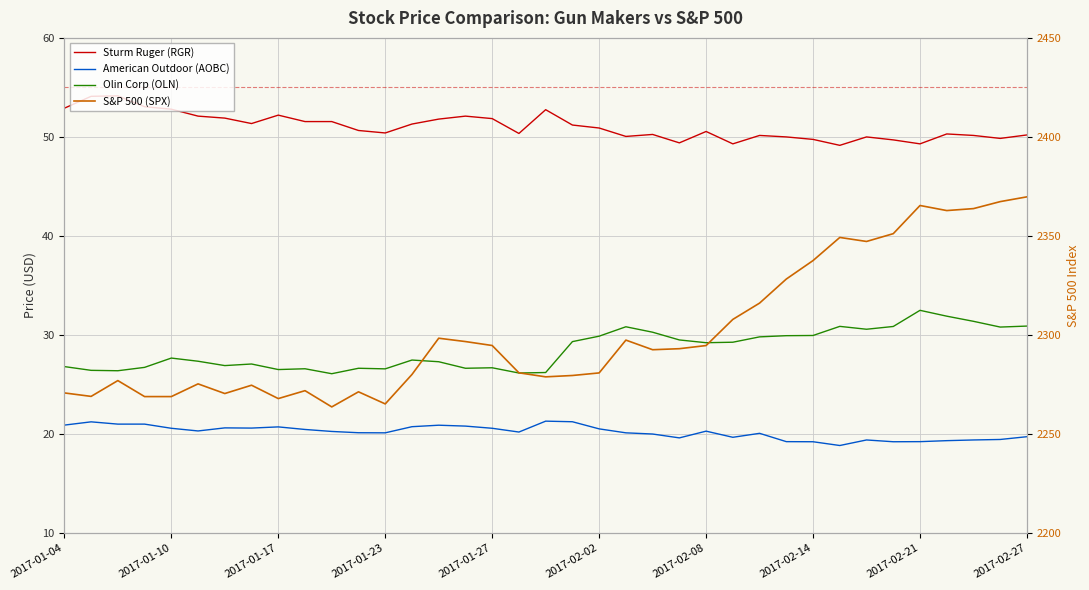

Count the number of data series in this chart.

4